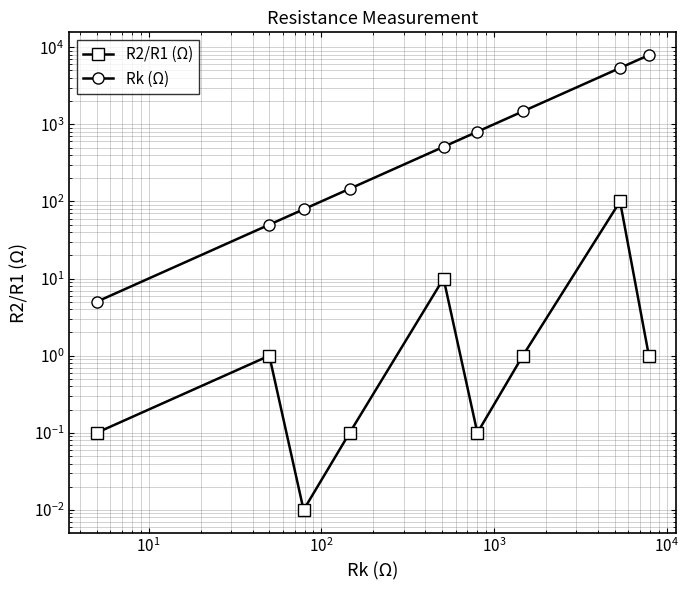

How many series are shown in this chart?

2